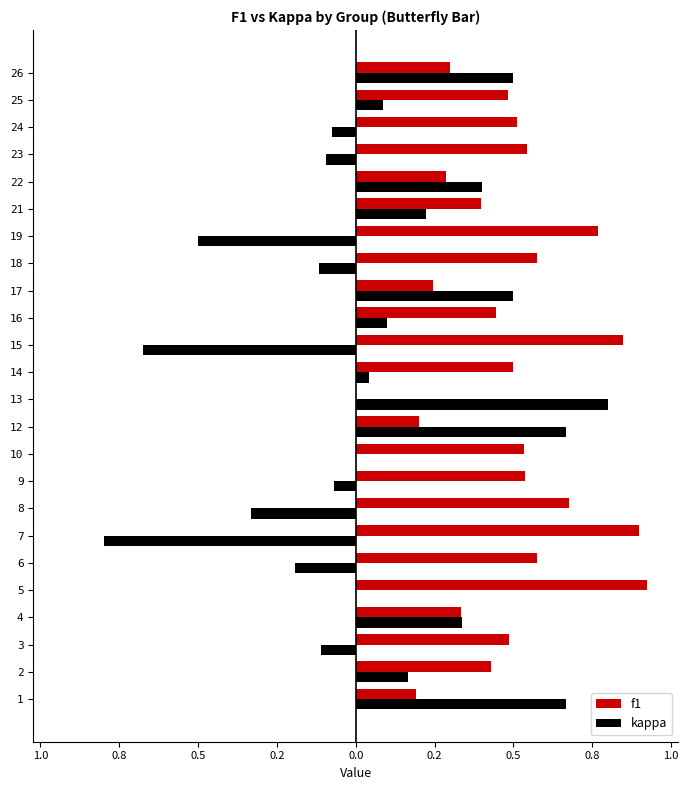

What is the maximum value shown in the chart?

0.9